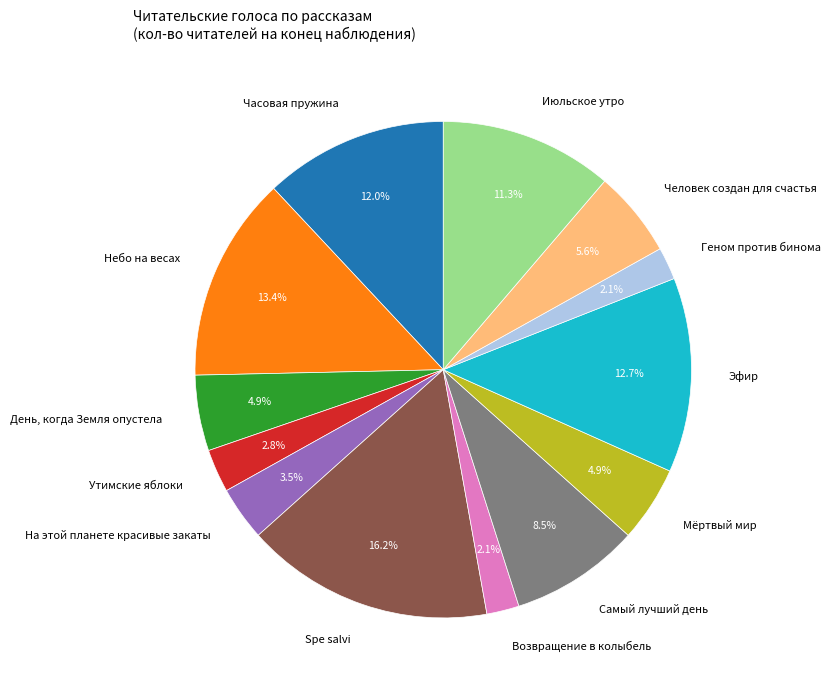

To the nearest percent, what portion does Человек создан для счастья represent?

6%